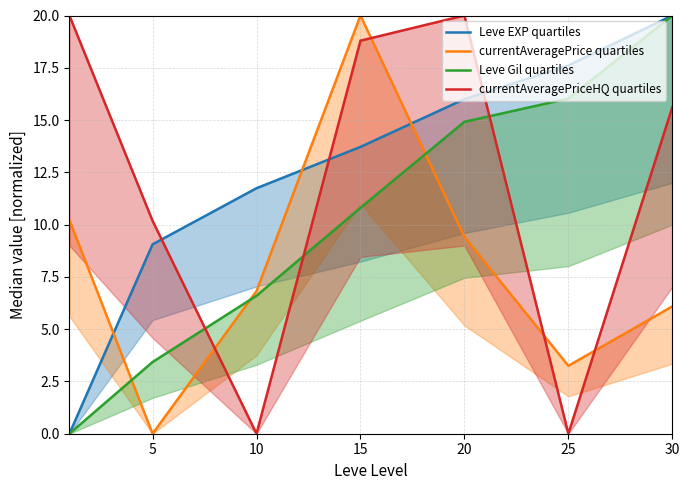

What is the sum of all Leve EXP quartiles values?

88.1